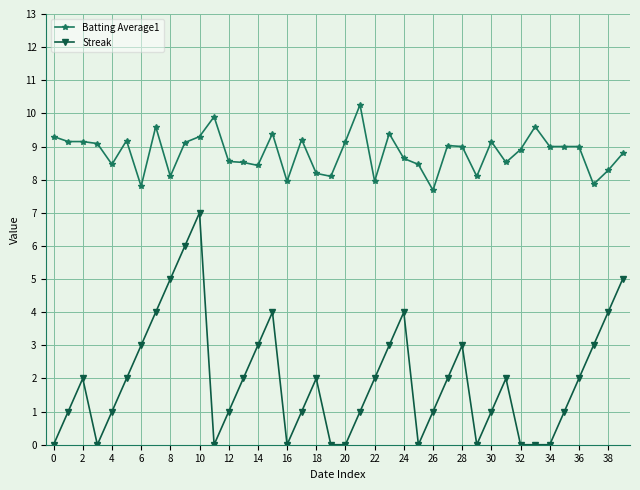

Is this an area chart (filled region under the line)?

No